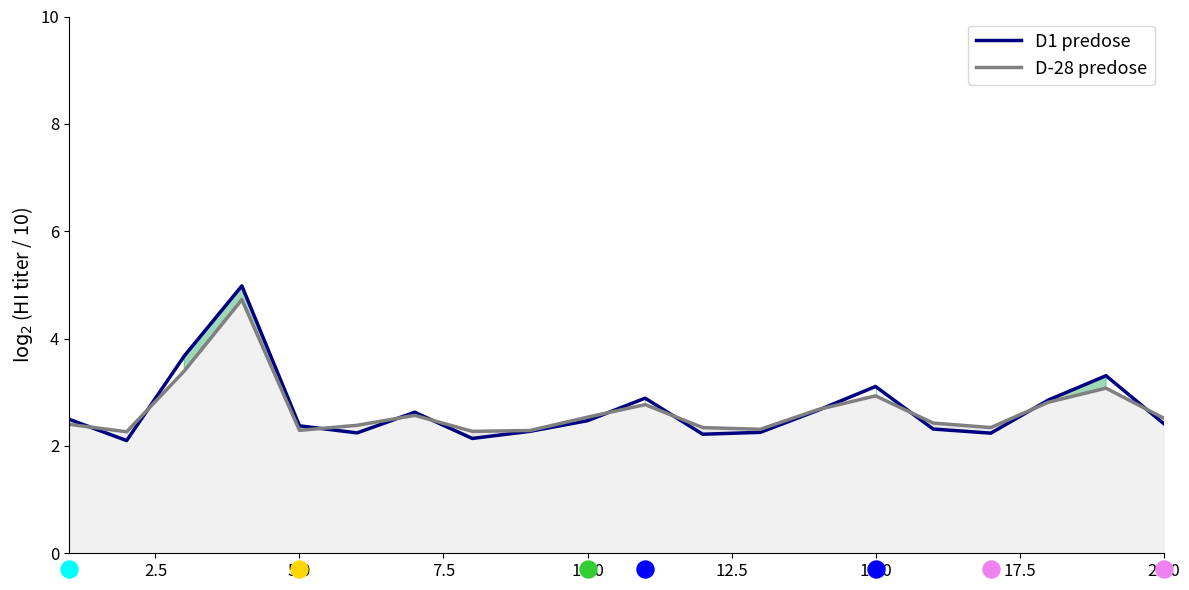

Which series has the widest spread of Y values?

D1 predose